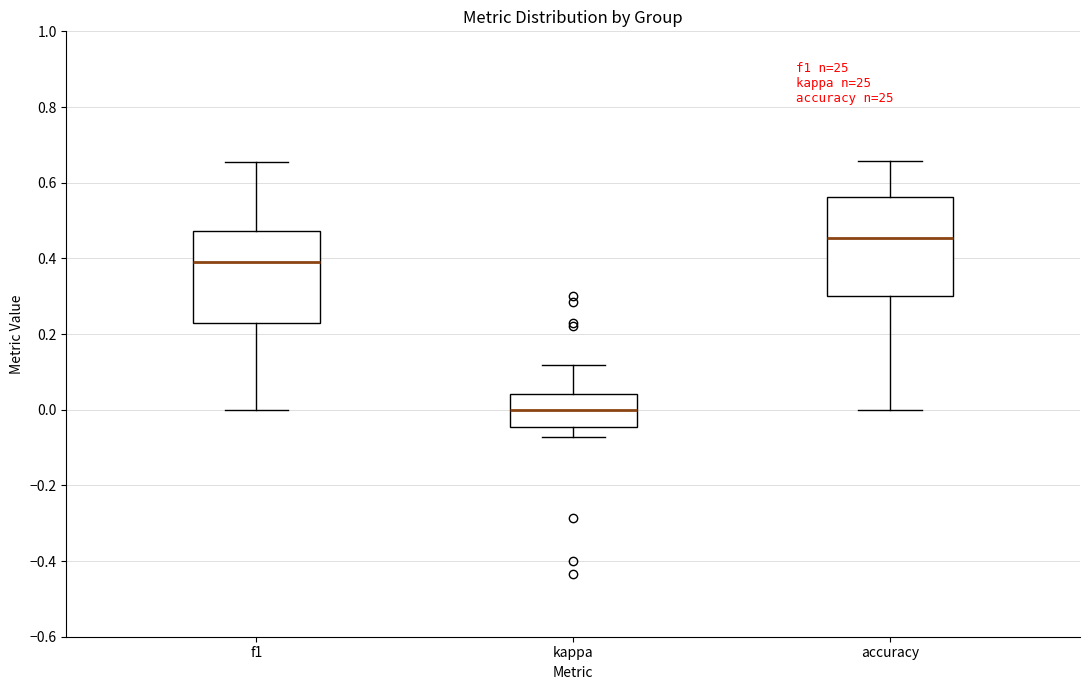

Where is the upper edge of the box for f1 on the y-axis? The values are not printed on the chart, so give them approximately, as read against the axis.

0.48